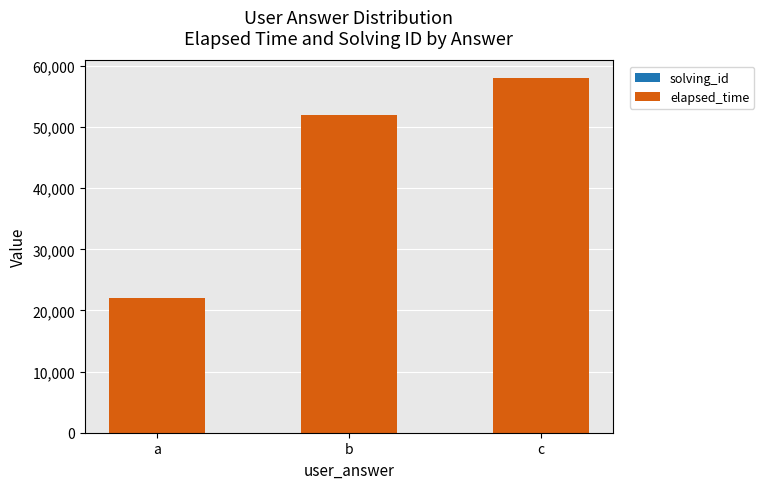

The solving_id series shows 1 at c. True or false?

False